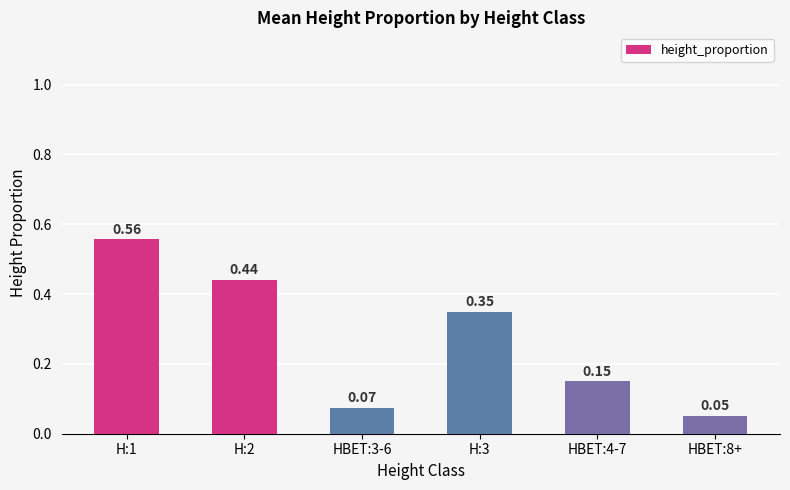

Rank the categories by value from lowest to highest.

HBET:8+, HBET:3-6, HBET:4-7, H:3, H:2, H:1